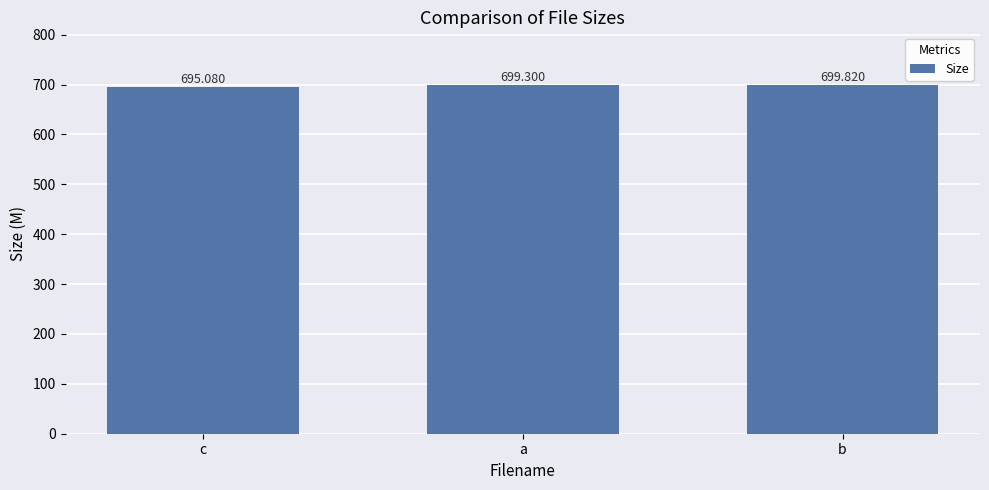

How many categories are shown in the chart?

3